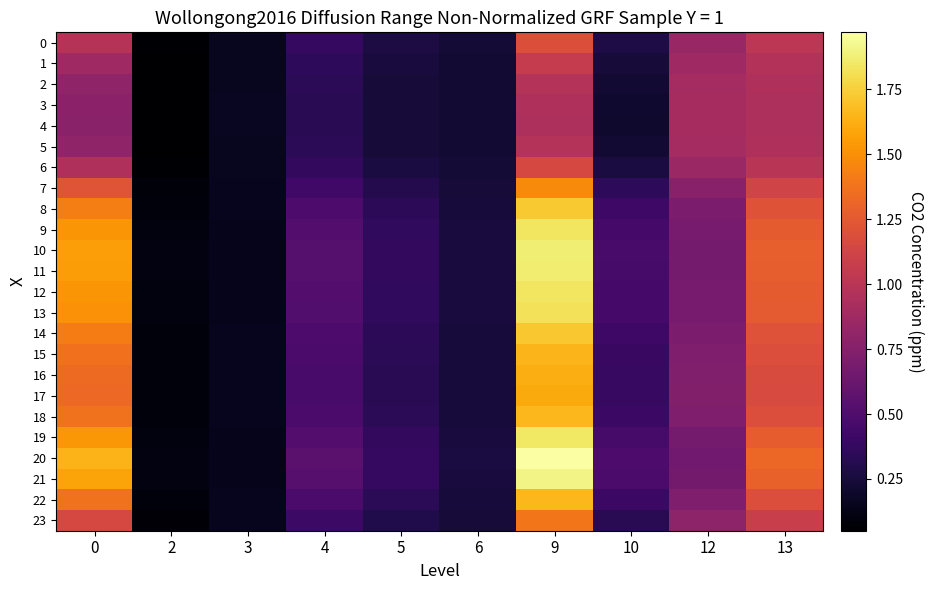

Which series has the largest range (max minus min)?

20